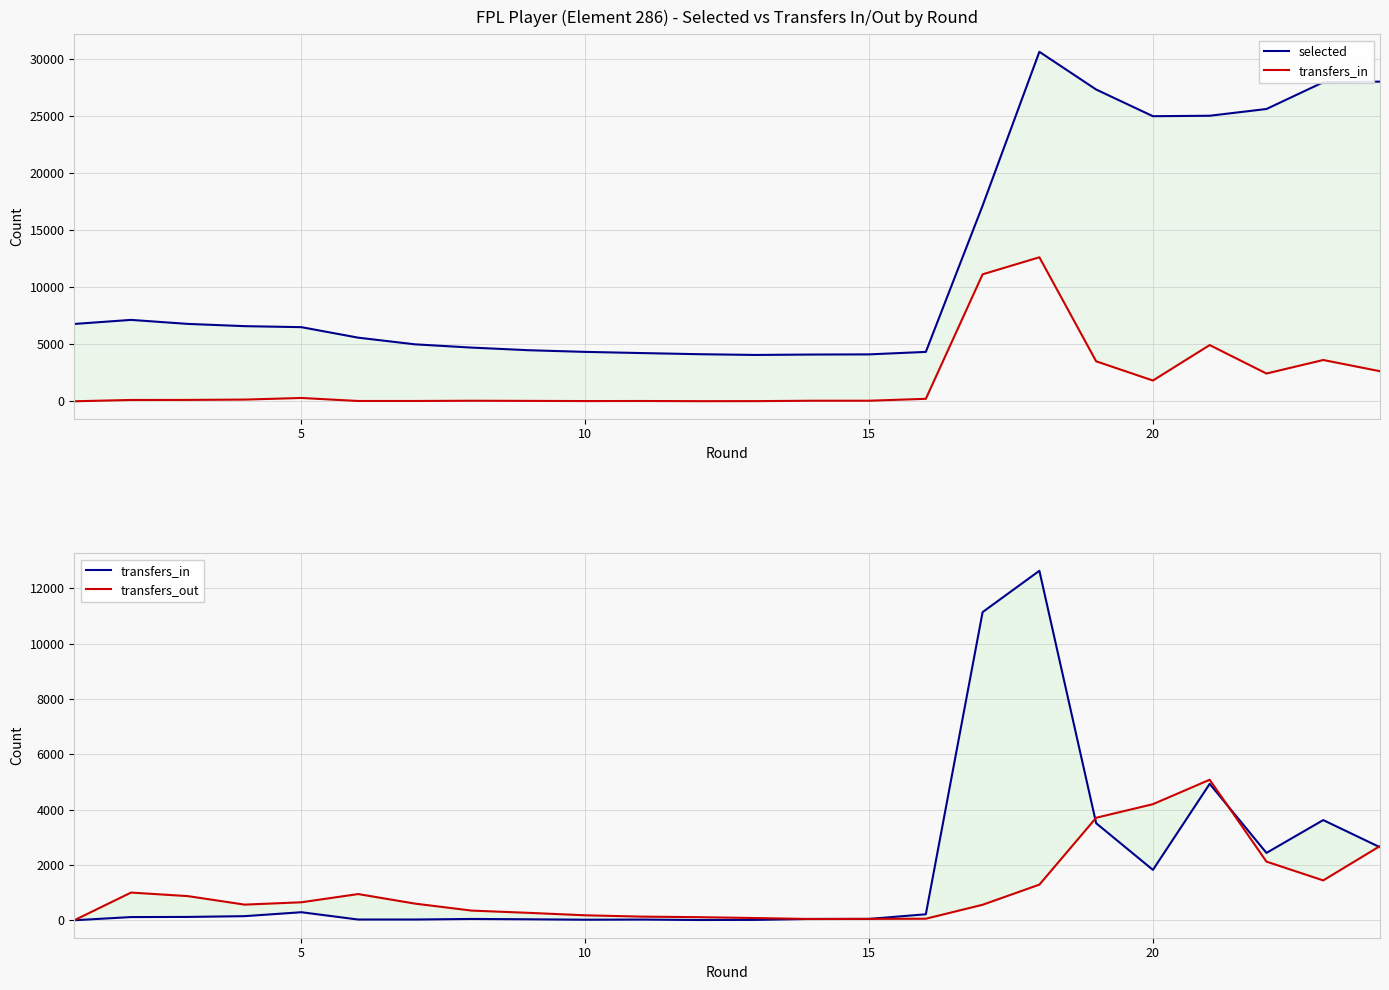

What is the greatest value displayed?

30669